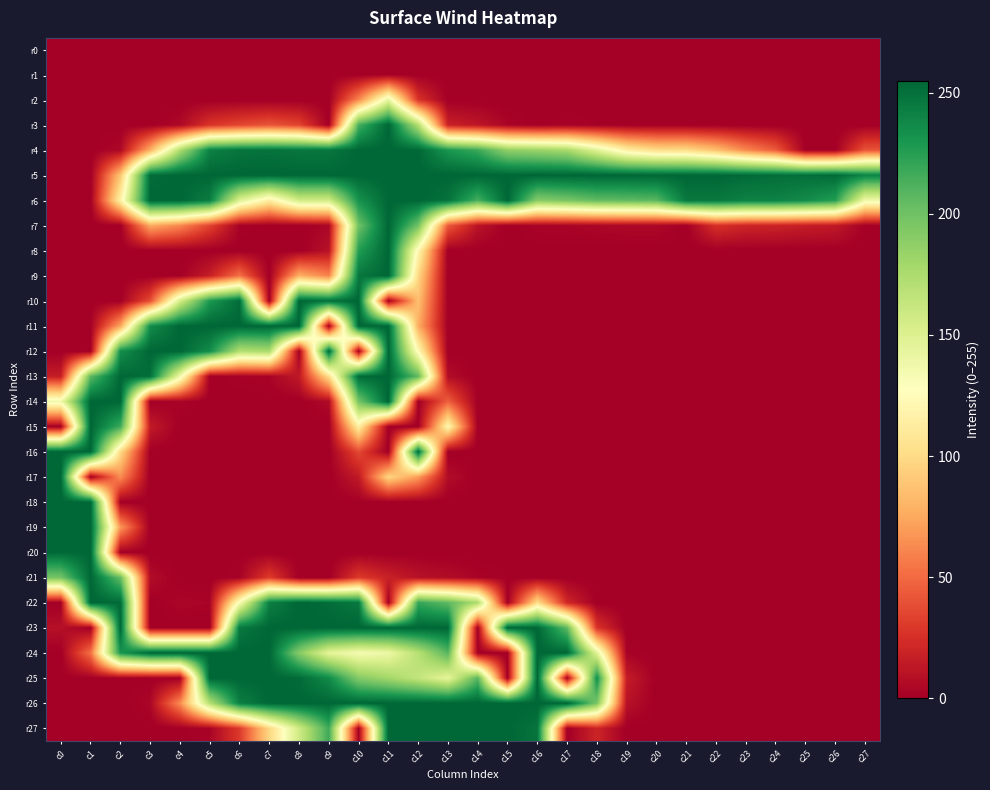

Between c5 and c14, which is larger?

c5